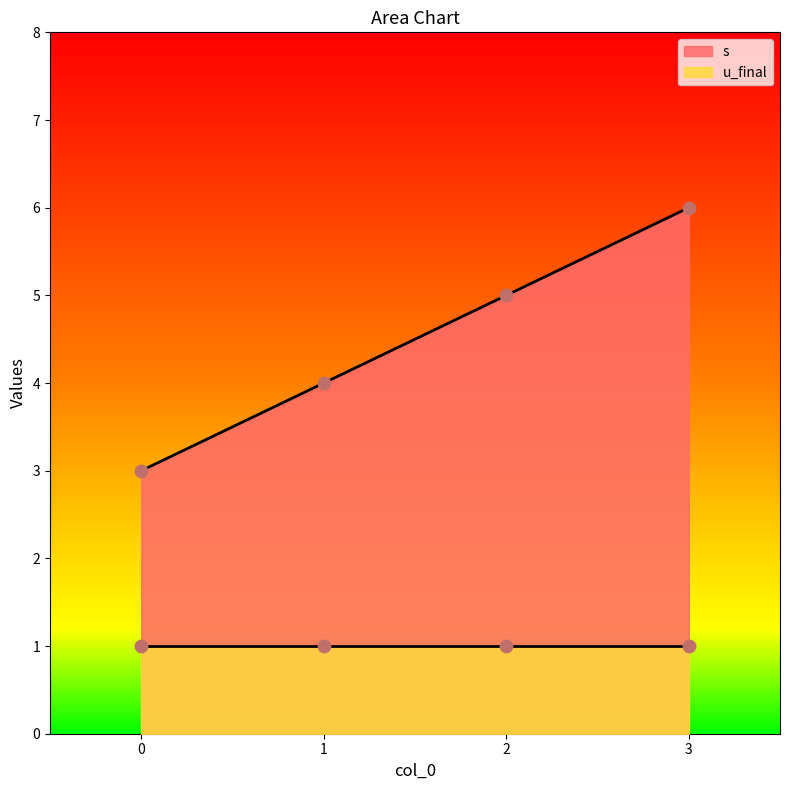

Which has a higher value, 1 or 2?

2